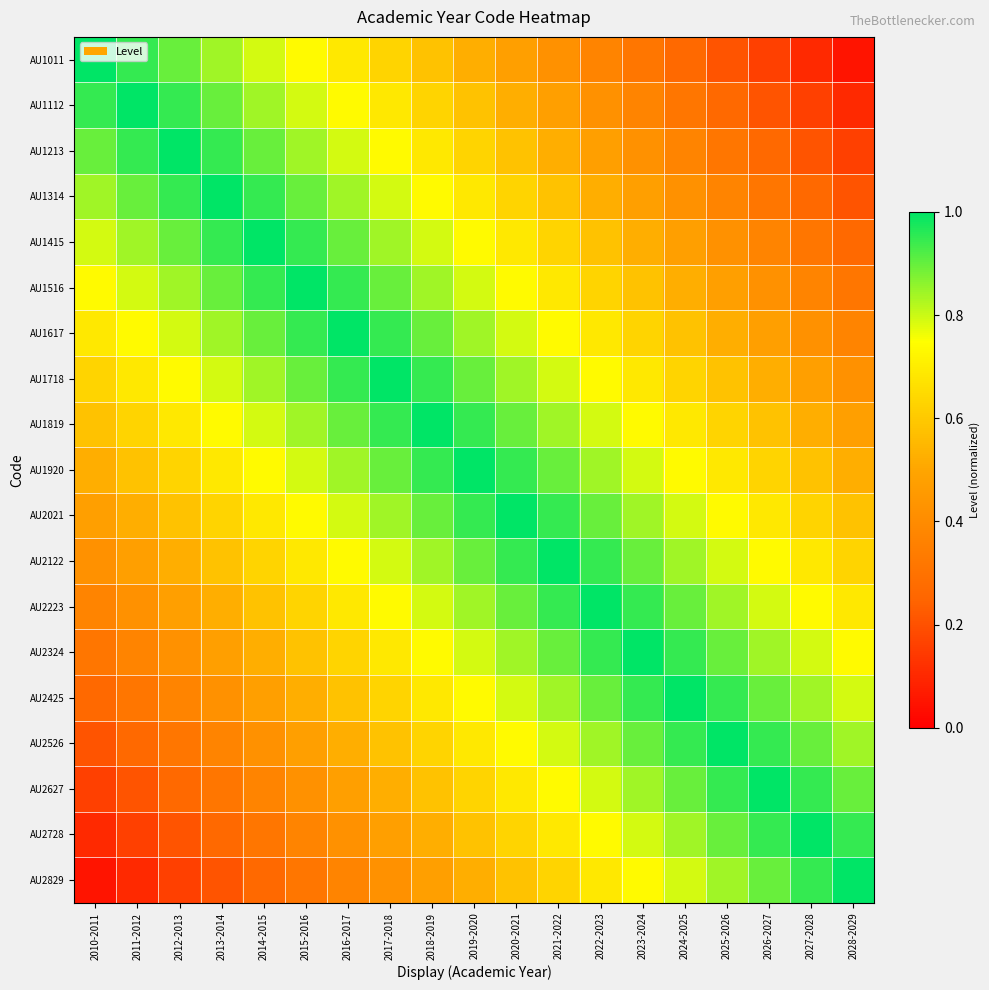

At which category is the sum across all series the highest?

2019-2020